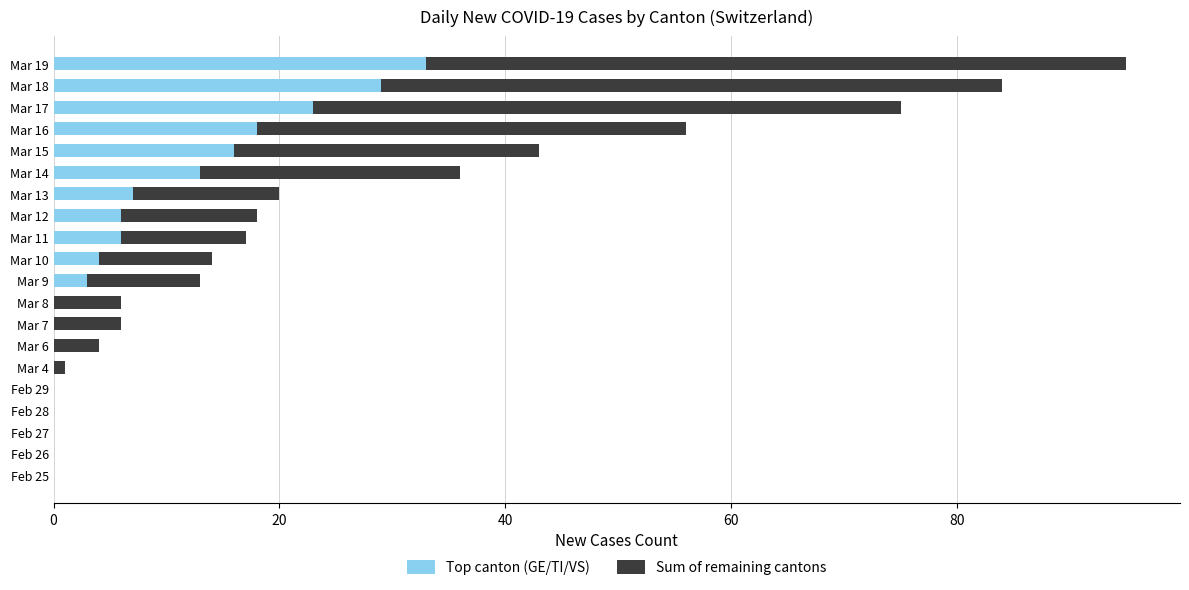

At which category is the sum across all series the highest?

Mar 19